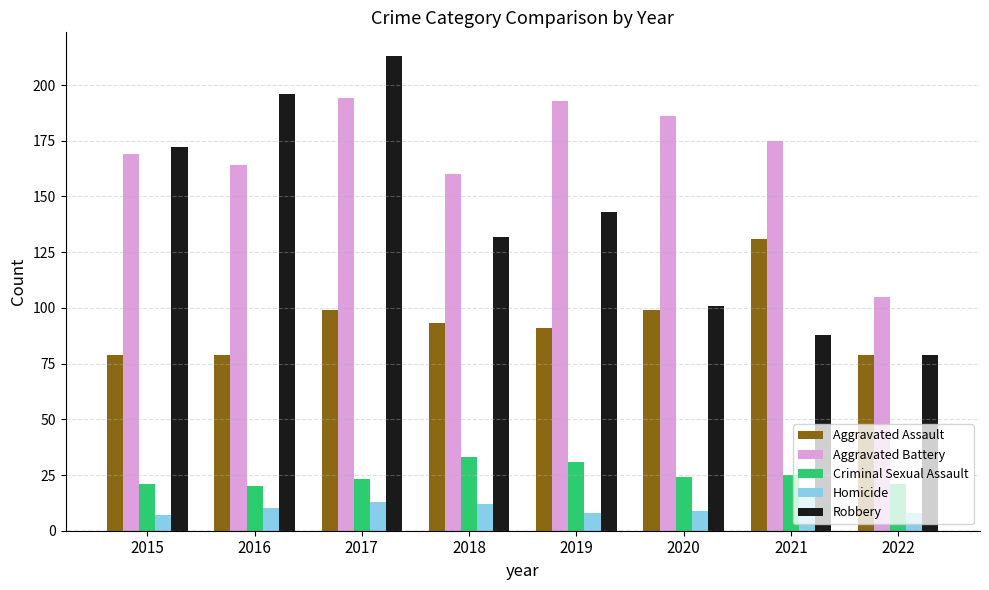

How many data points does each series have?

8